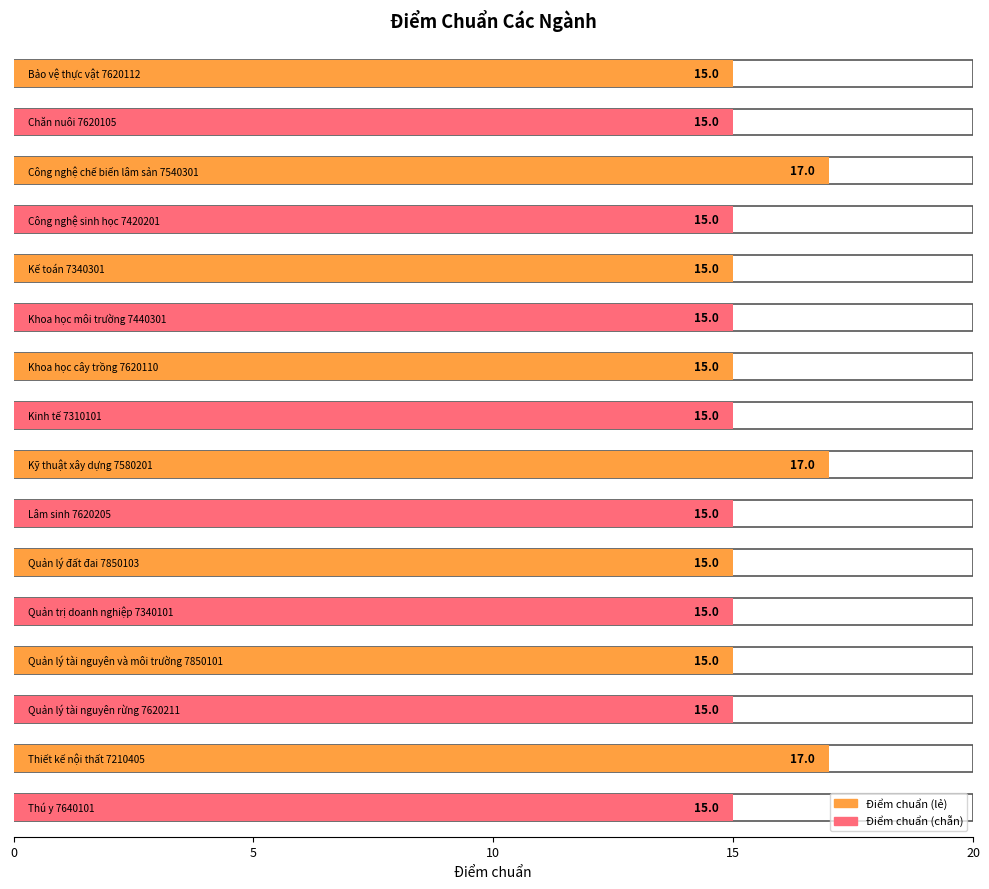

What is the sum of all values?

246